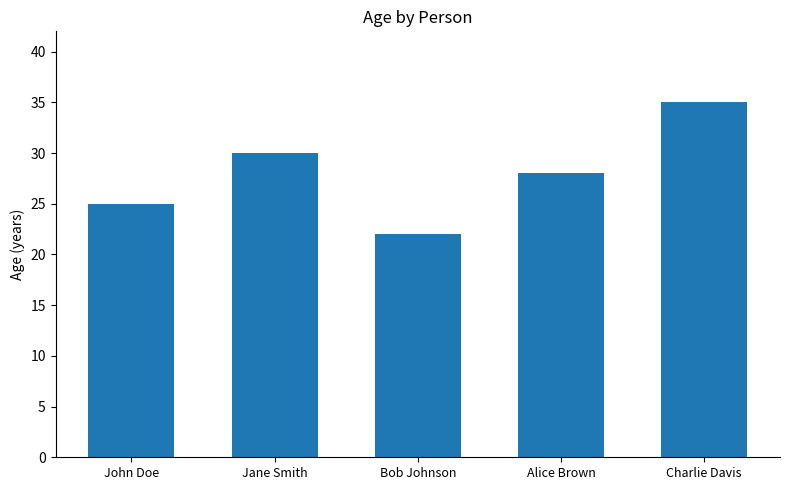

What is the value of the 1st bar from the left?

25